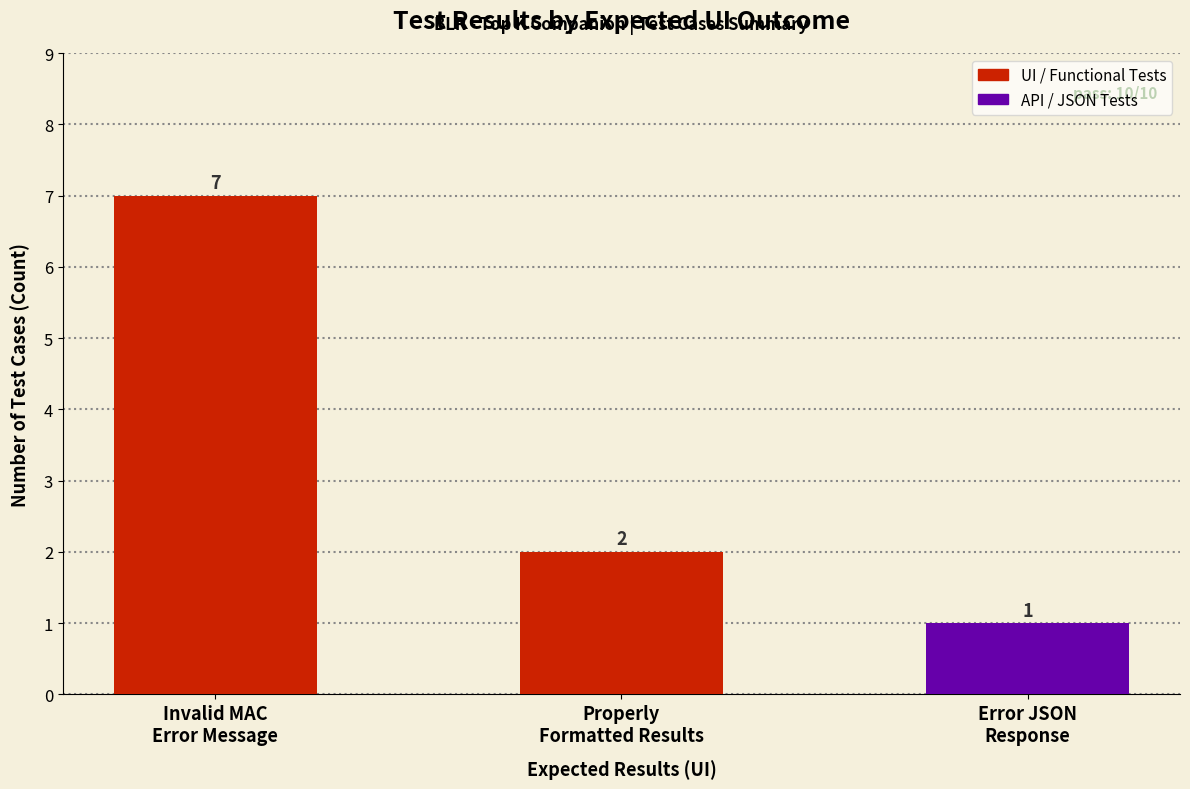

Reading left to right, transcribe all the data shown in this chart.

7	2	1